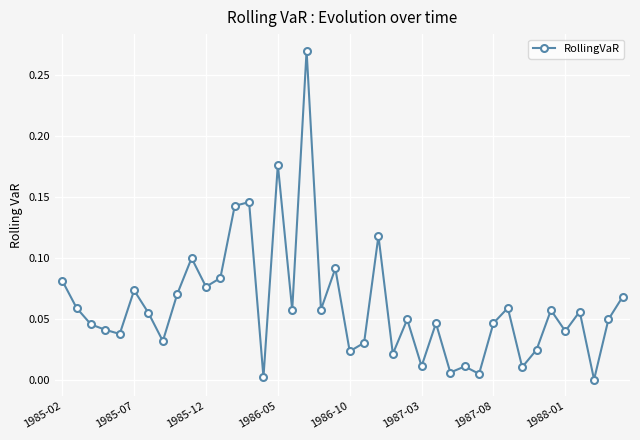

What is the sum of all values?

2.4